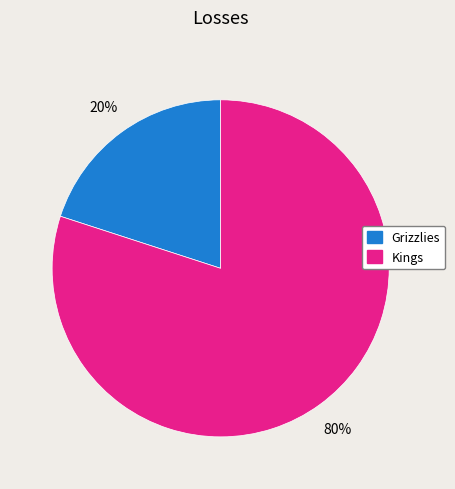

To the nearest percent, what is the difference between the Kings and Grizzlies slice percentages?

60%